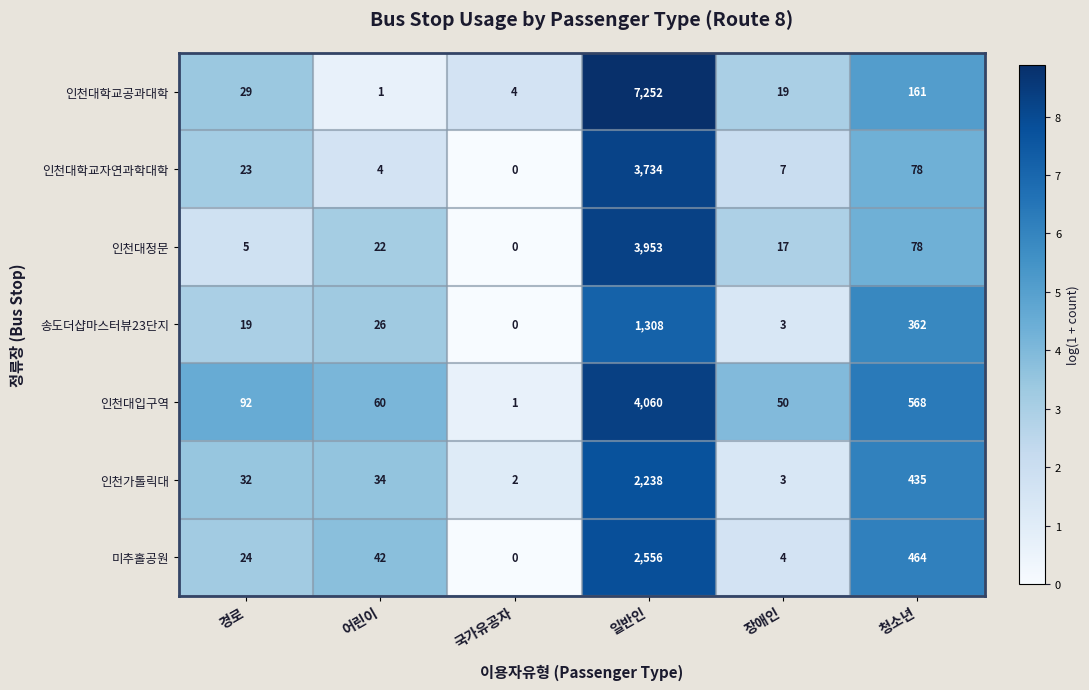

What is the sum of all 미추홀공원 values?

3090